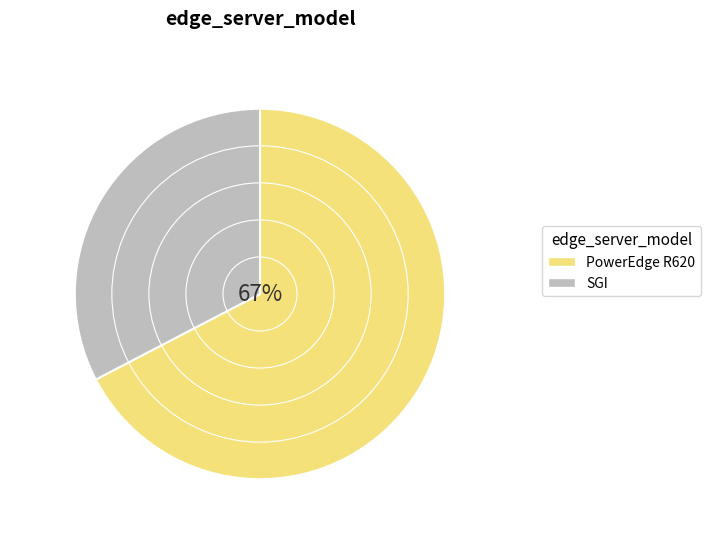

Which slice is the largest?

PowerEdge R620